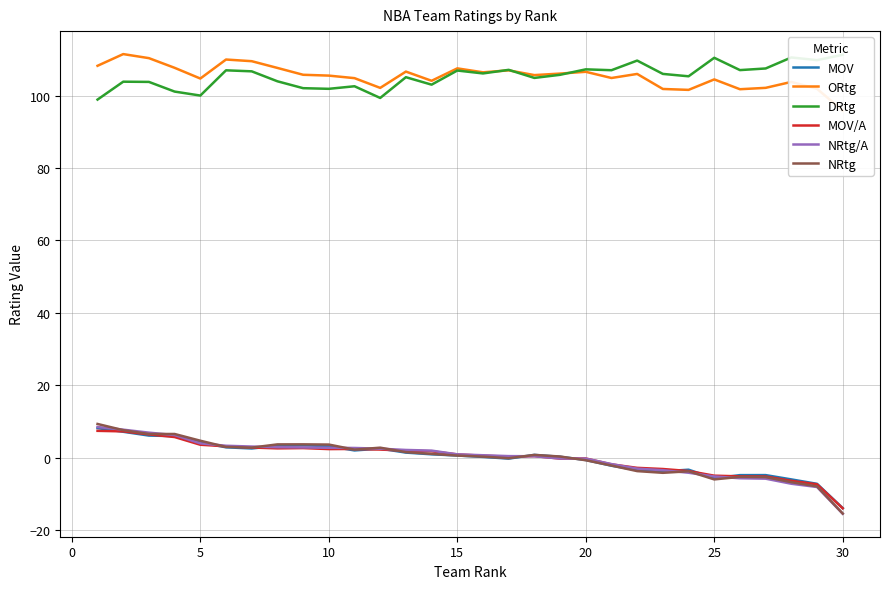

The value of NRtg/A at 30 is -15.5. True or false?

True